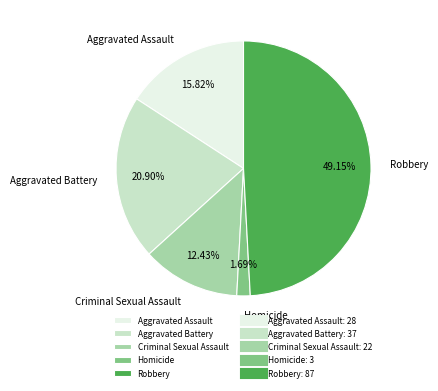

Count the number of slices in the pie.

5